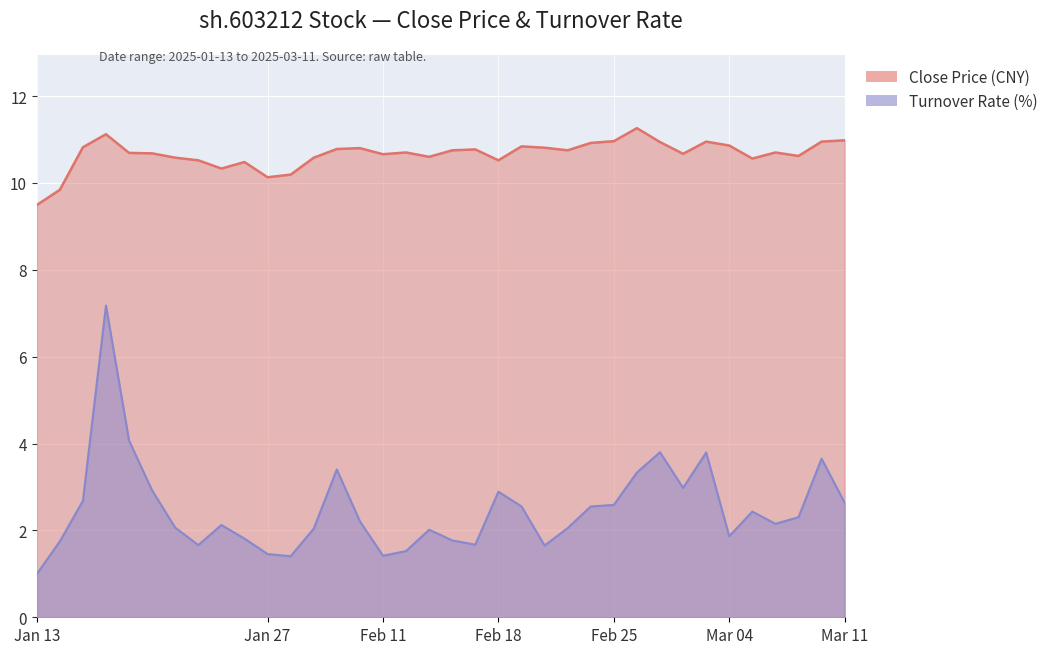

At which label does close first exceed 10?

2025-01-15